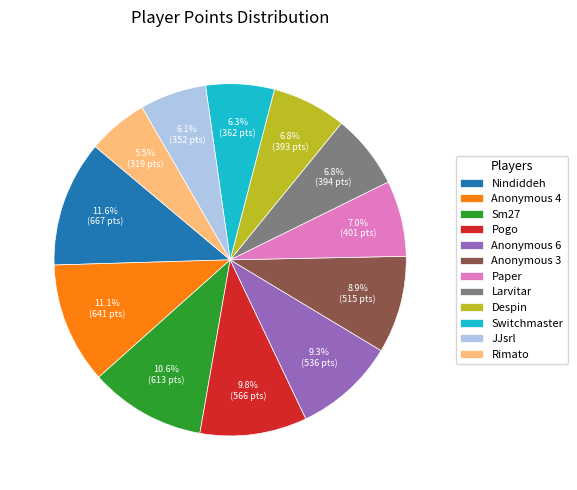

What is the ratio of the value at Anonymous 3 to the value at Switchmaster?

1.4